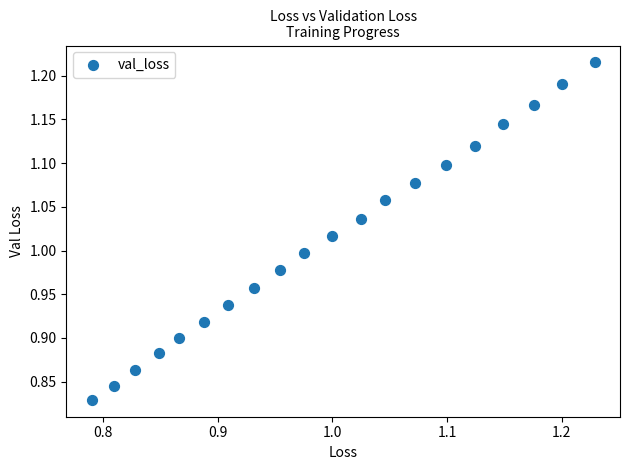

What is the range of X values (max minus min)?

0.4